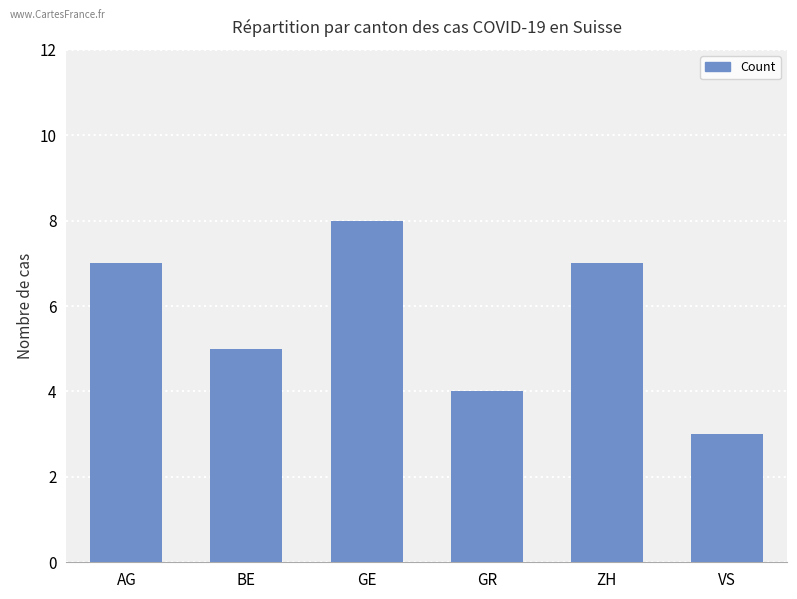

The chart shows a value of 8 at GE. True or false?

True